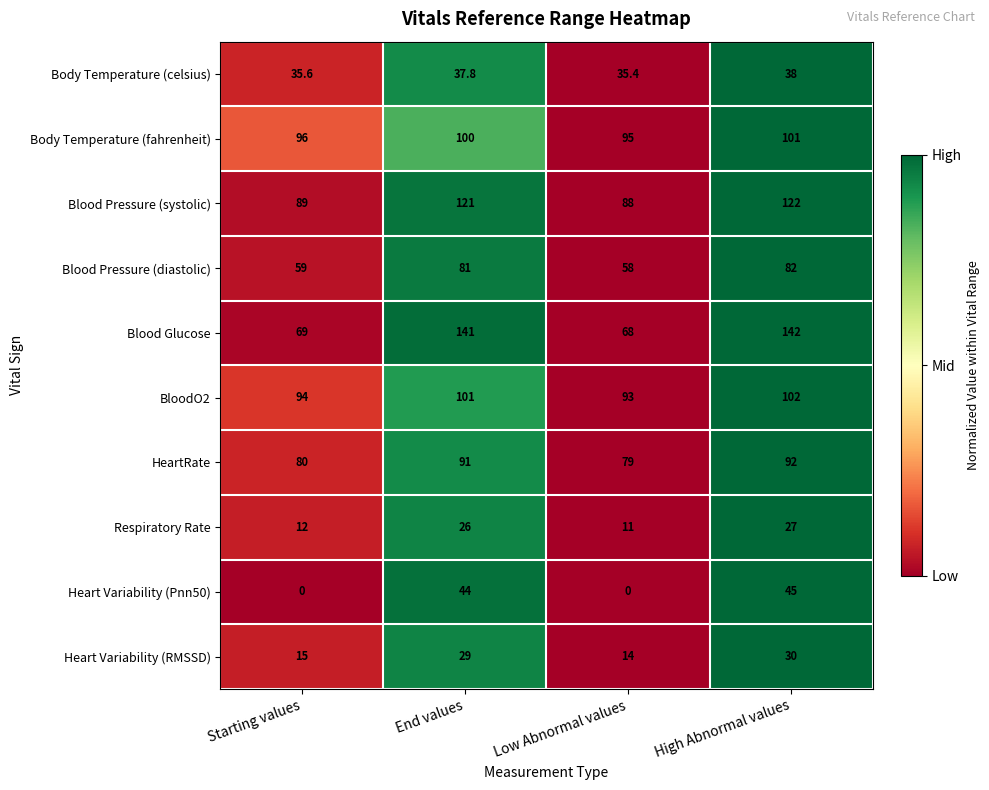

What is the difference between the second highest and minimum values in the Blood Glucose series?

73.0